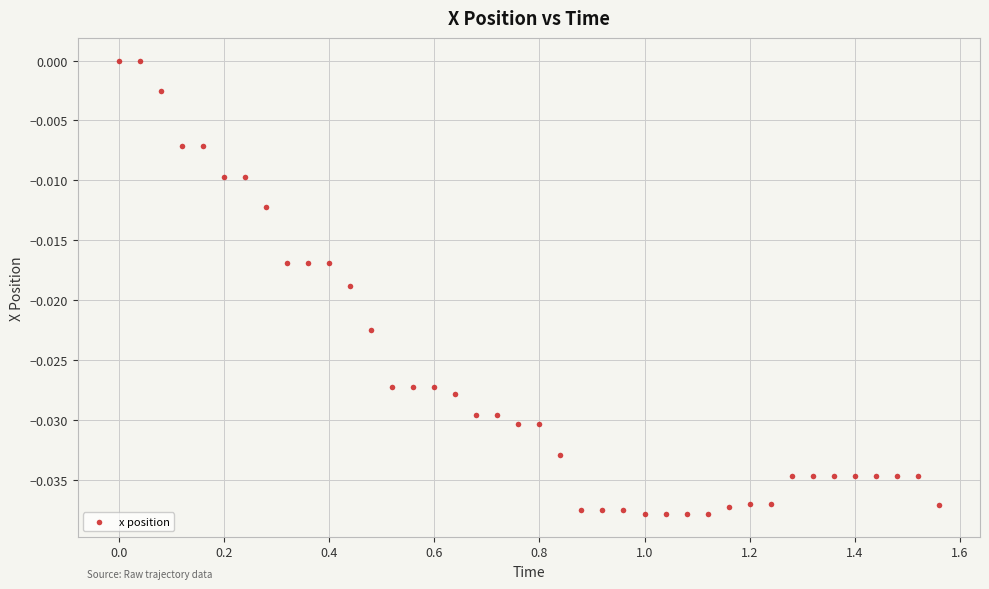

What is the range of X values (max minus min)?

1.6